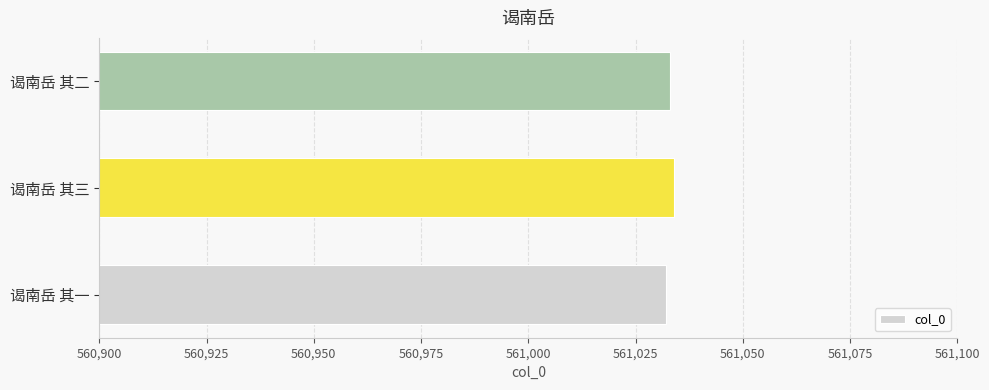

Count the values in the range 561032 to 561034.

3